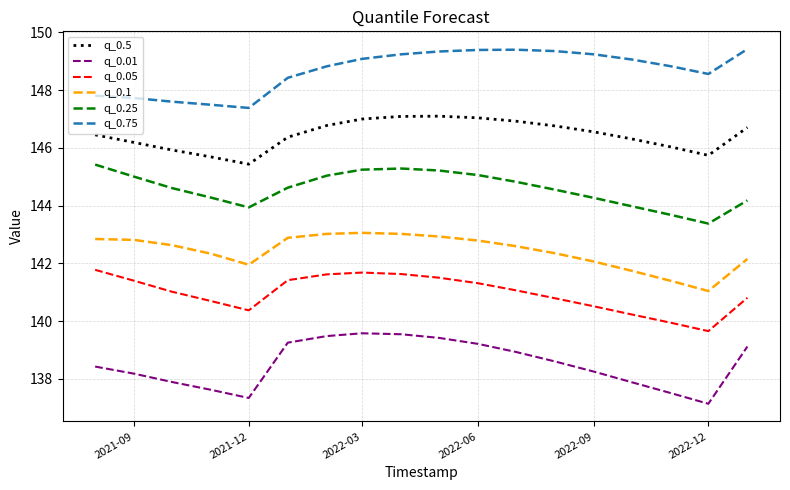

Rank the series by their maximum value, from lowest to highest.

q_0.01, q_0.05, q_0.1, q_0.25, q_0.5, q_0.75